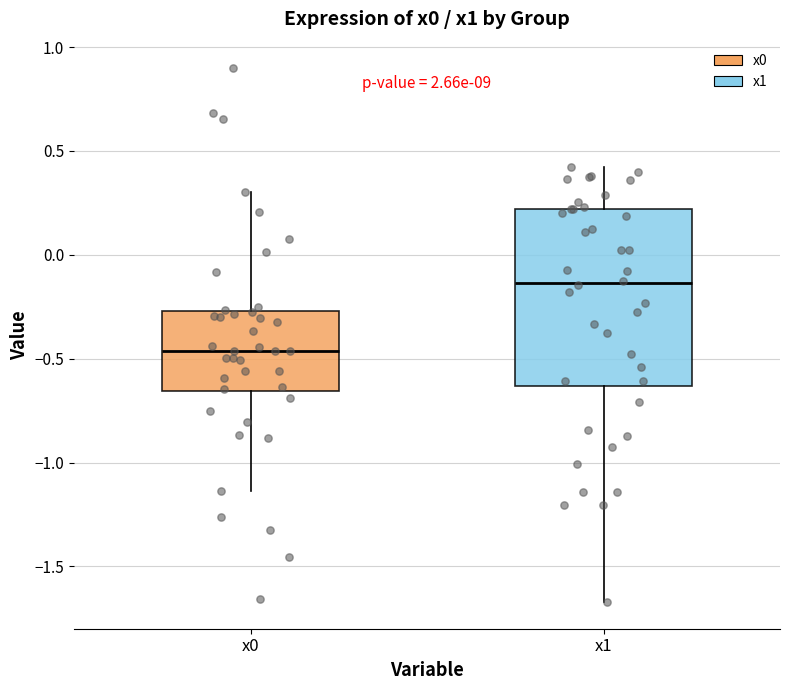

Reading left to right, read every box against the y-axis: the position of its median line, the range the box covers, and the ends of its whiskers. The values are not printed on the chart, so give them approximately, as read against the axis.

x0: median -0.45, box -0.65 to -0.25, whiskers -1.15 to 0.30
x1: median -0.15, box -0.65 to 0.20, whiskers -1.65 to 0.40